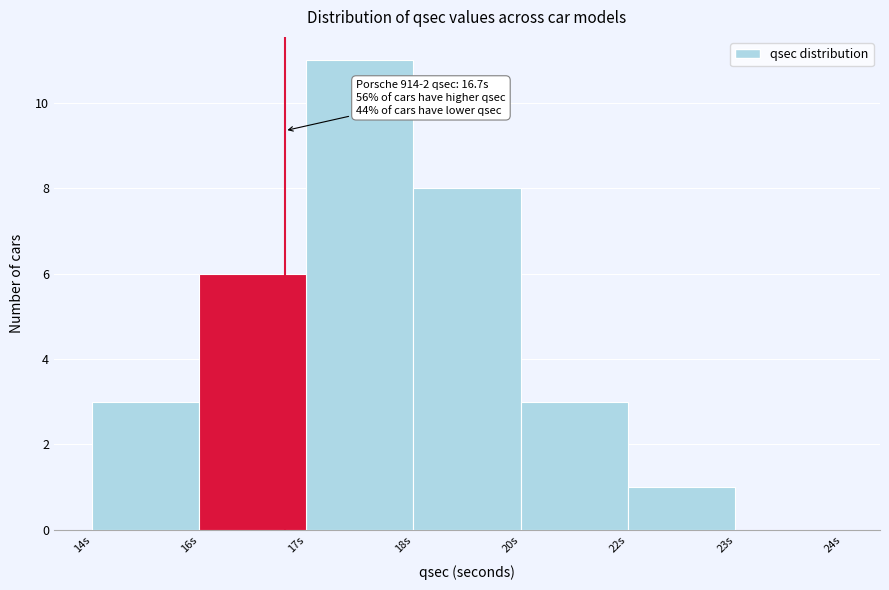

Reading right to left, what are all the values shown in this chart?

23s=0	22s=1	20s=3	18s=8	17s=11	16s=6	14s=3